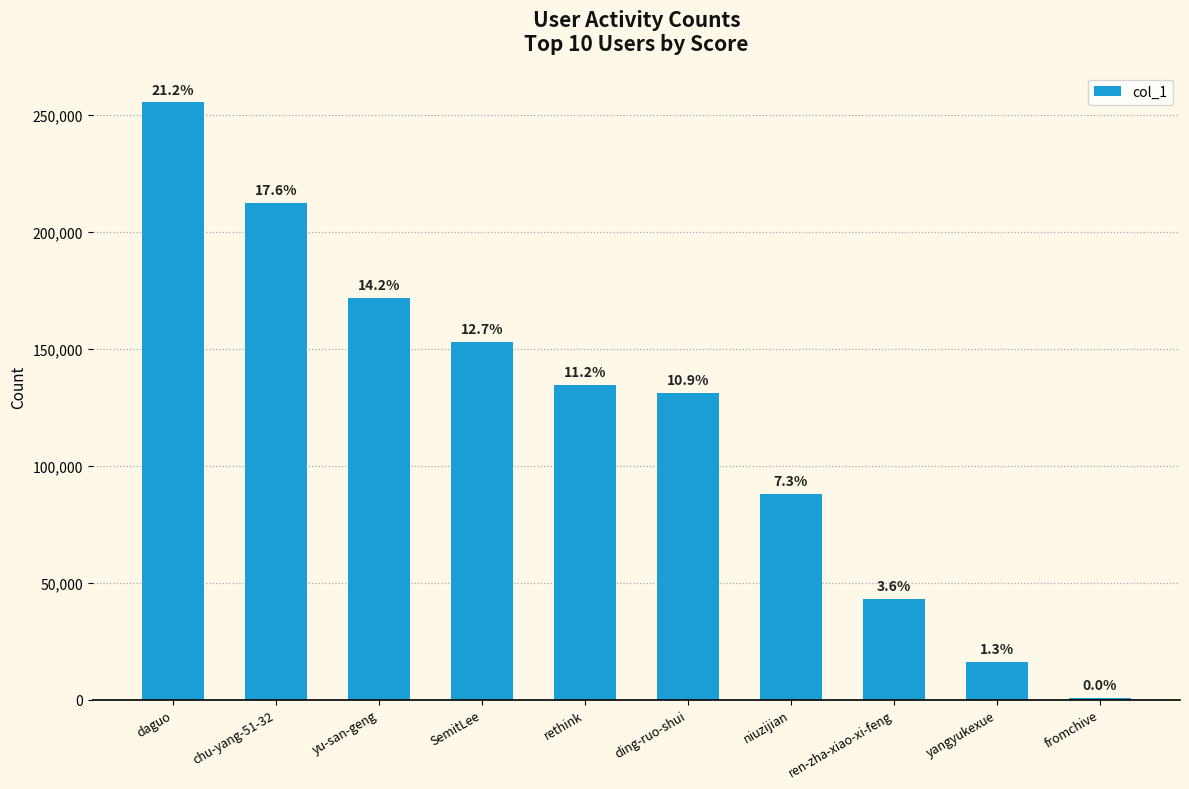

Rank the categories by value from highest to lowest.

daguo, chu-yang-51-32, yu-san-geng, SemitLee, rethink, ding-ruo-shui, niuzijian, ren-zha-xiao-xi-feng, yangyukexue, fromchive